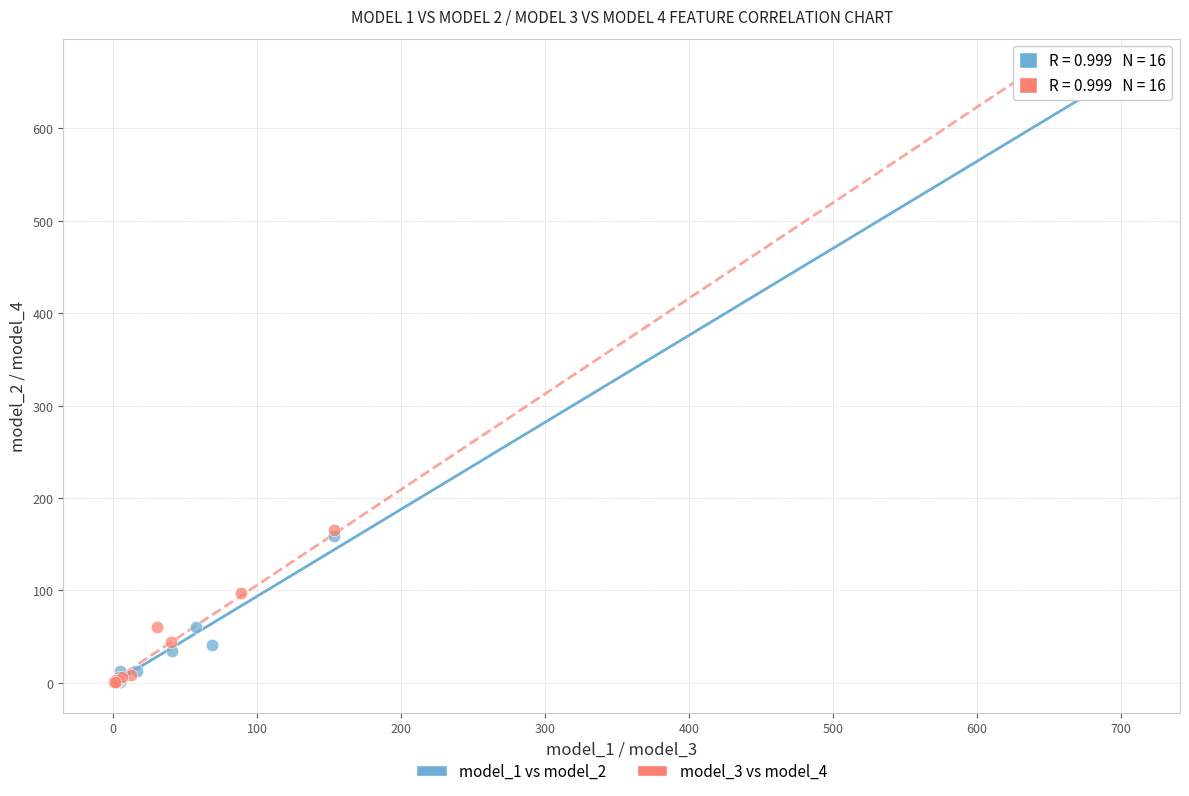

Which series has the largest Y range (max minus min)?

model_1 vs model_2